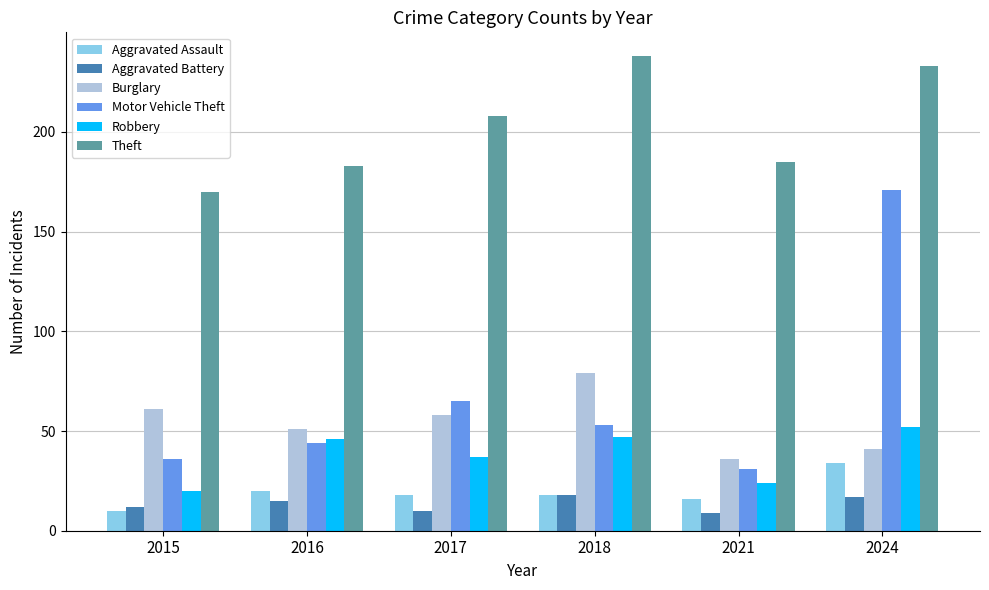

How many values in the Aggravated Battery series are below 15?

3